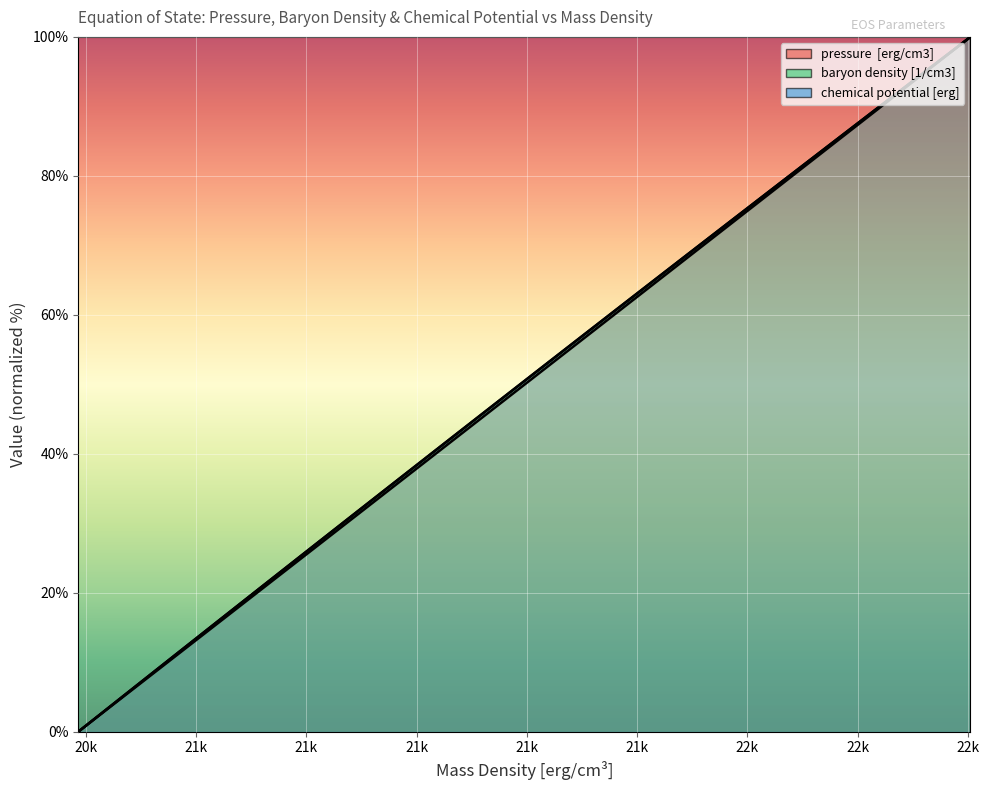

Does the chart display data point markers on the line(s)?

No